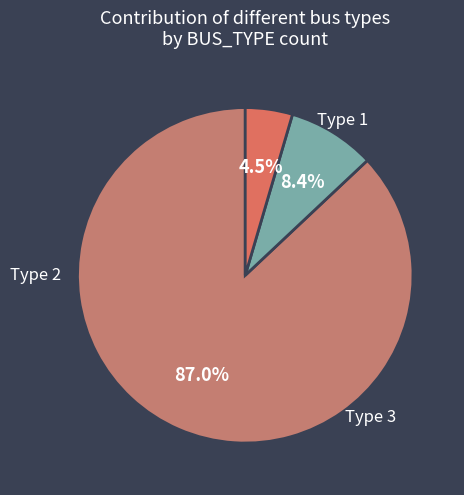

Which category has the biggest portion of the pie?

BUS_TYPE 3